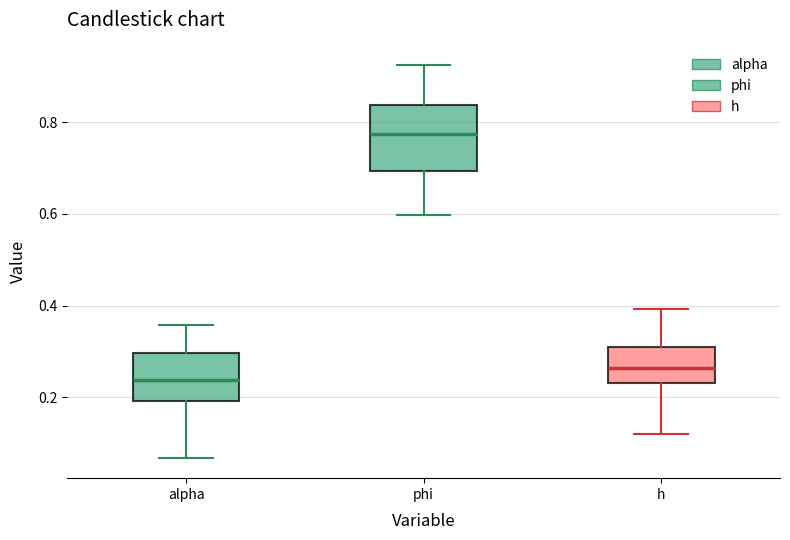

Which box's median line is the highest?

phi